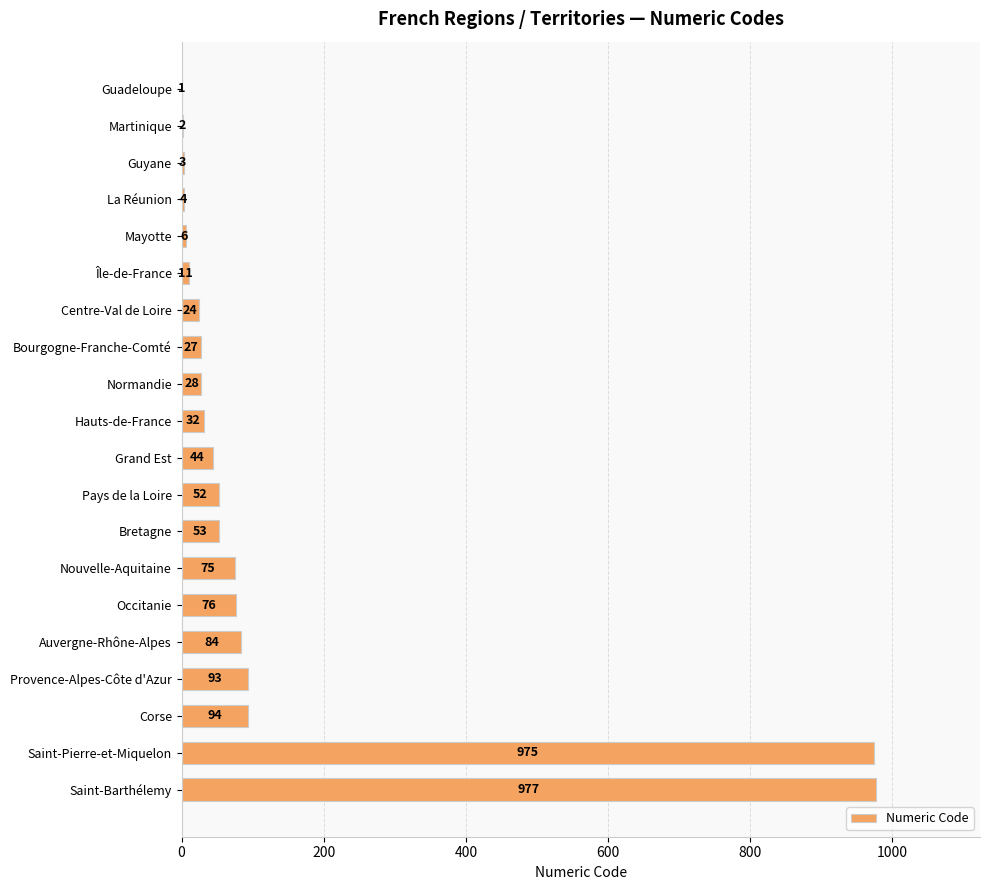

The value at Occitanie is 76. True or false?

True